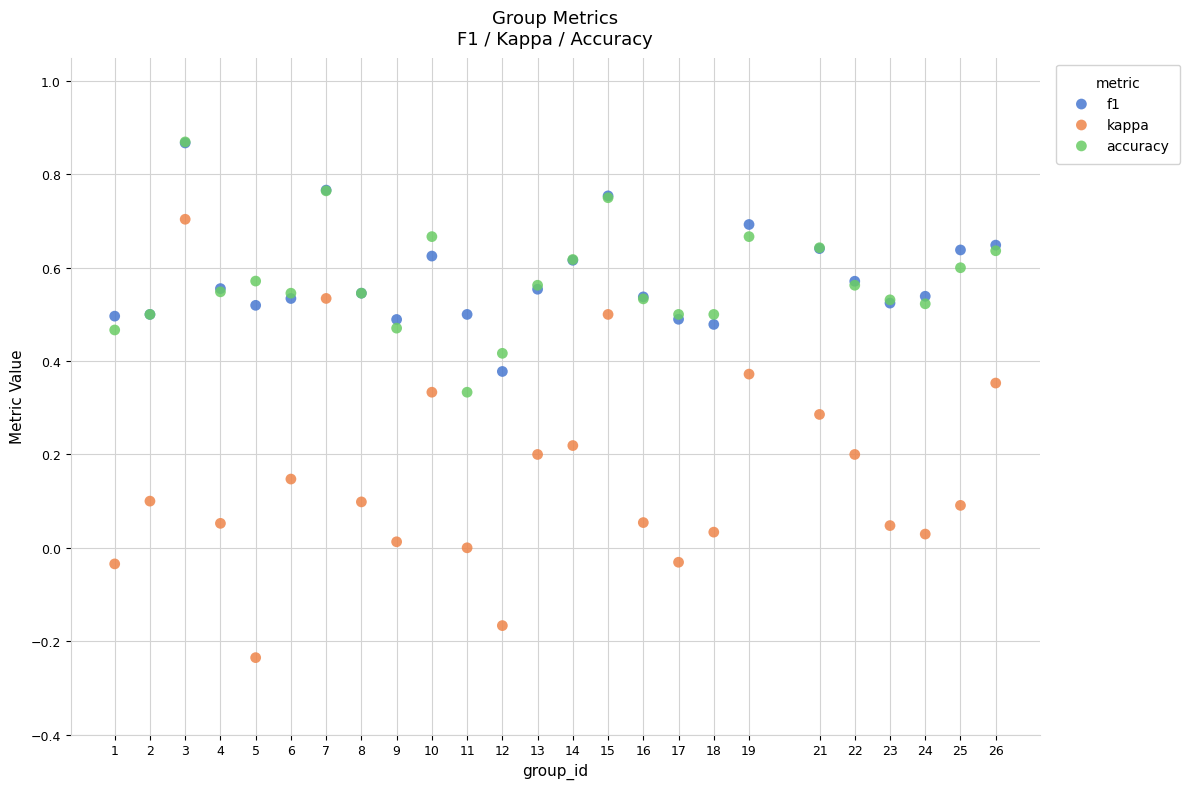

Which series has the widest spread of Y values?

kappa